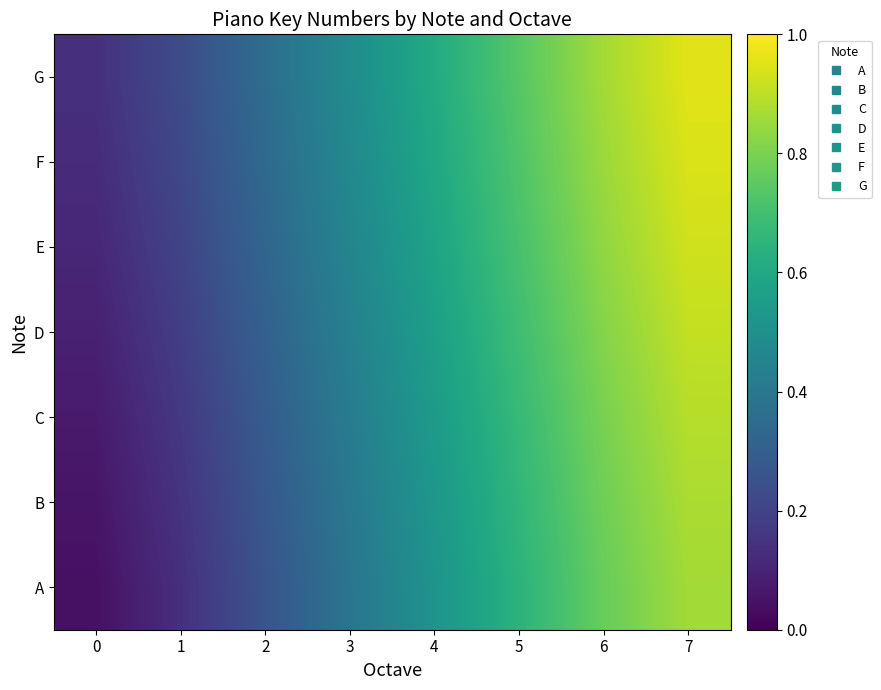

At which category does the chart reach its peak across all series?

7